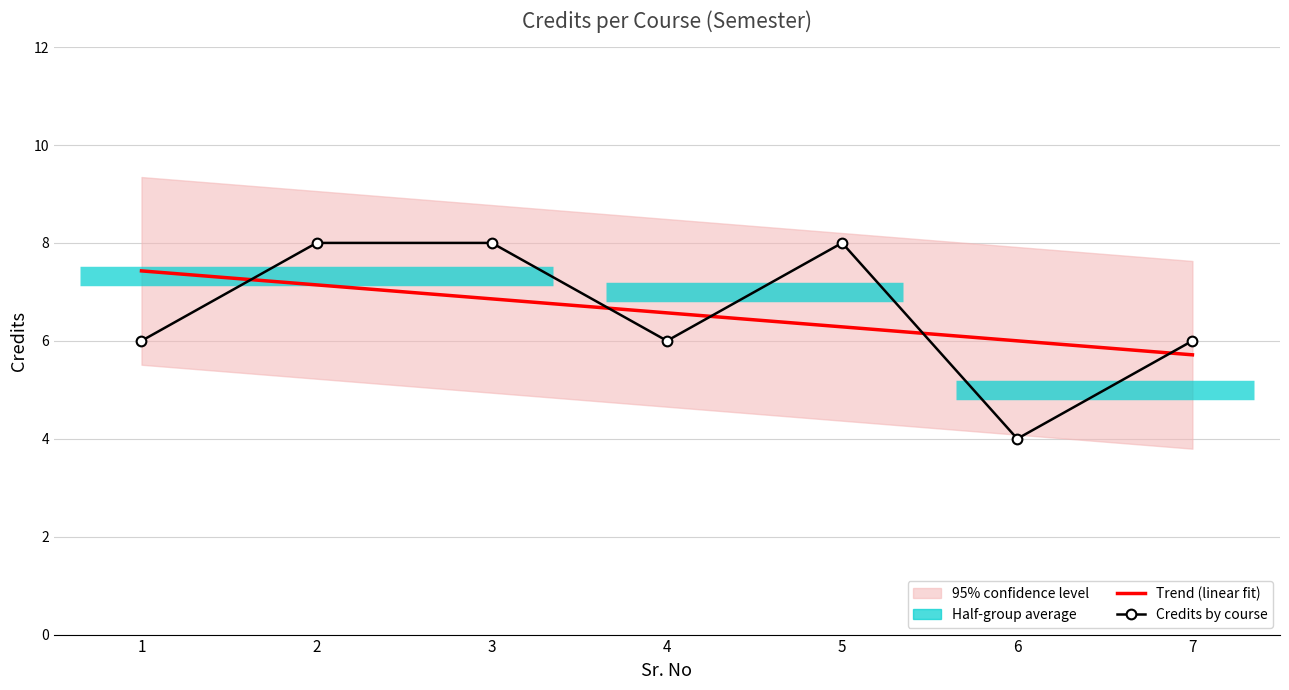

Which series ends up on top after the final intersection of Credits by course and Trend (linear fit)?

Credits by course